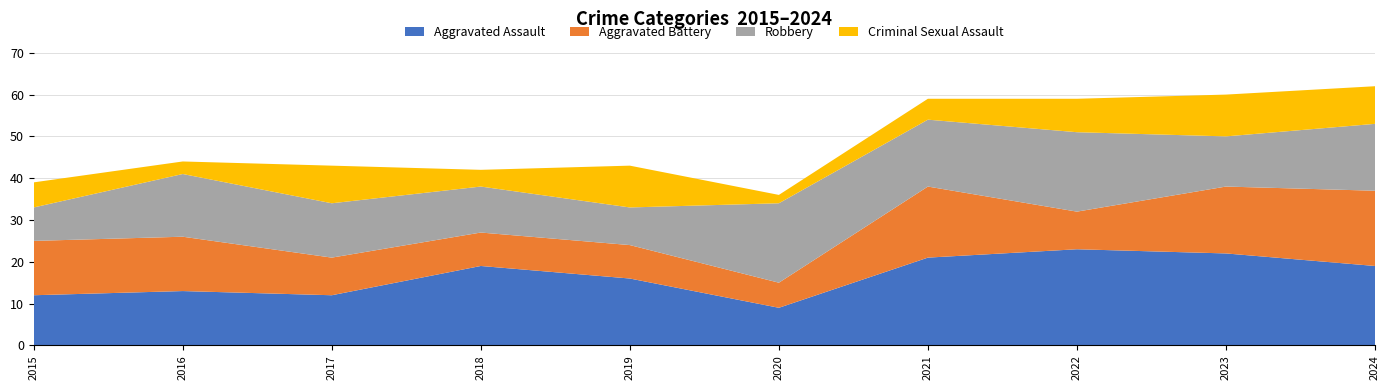

Reading right to left, extract all data points from this chart.

Aggravated Assault: 2024=19	2023=22	2022=23	2021=21	2020=9	2019=16	2018=19	2017=12	2016=13	2015=12
Aggravated Battery: 2024=18	2023=16	2022=9	2021=17	2020=6	2019=8	2018=8	2017=9	2016=13	2015=13
Robbery: 2024=16	2023=12	2022=19	2021=16	2020=19	2019=9	2018=11	2017=13	2016=15	2015=8
Criminal Sexual Assault: 2024=9	2023=10	2022=8	2021=5	2020=2	2019=10	2018=4	2017=9	2016=3	2015=6